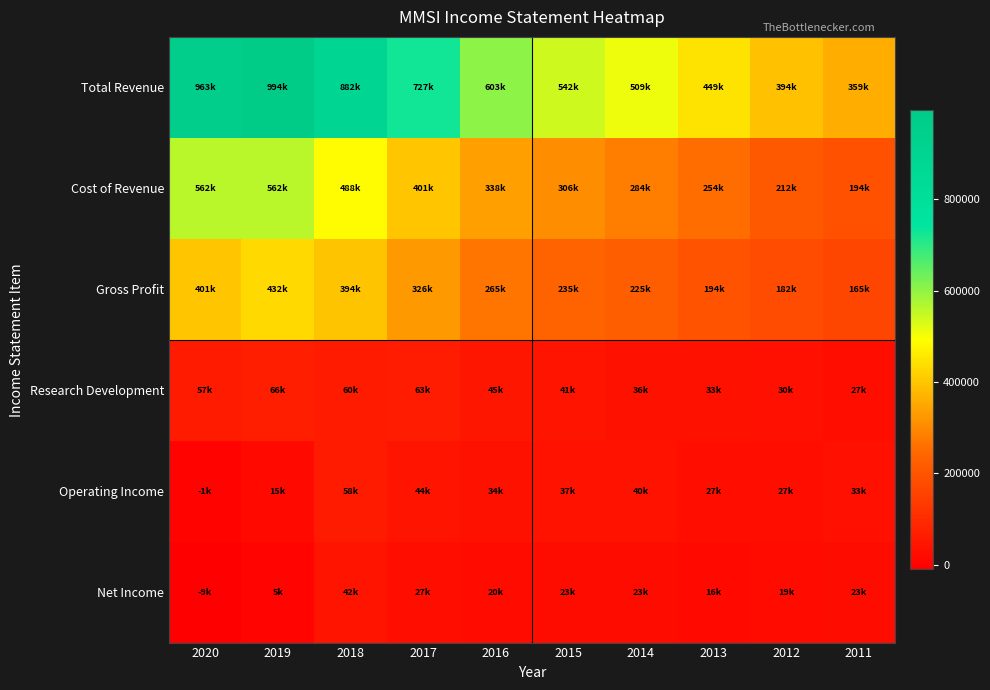

Count the number of categories in the chart.

10